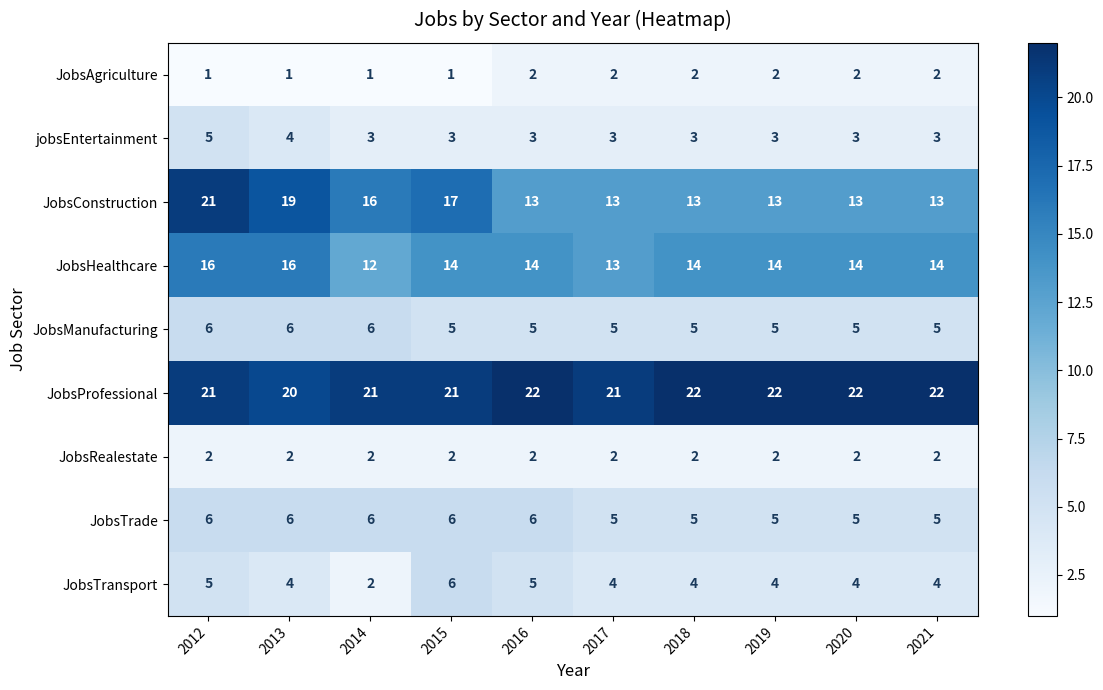

How many series are shown in this chart?

9